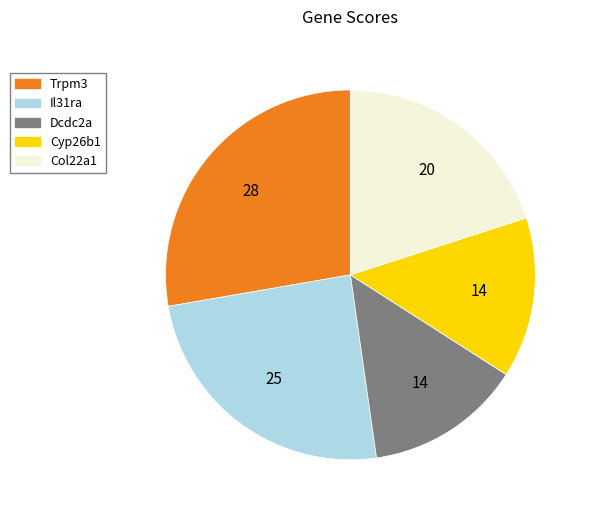

Combined, do Trpm3 and Cyp26b1 account for over 50%?

No